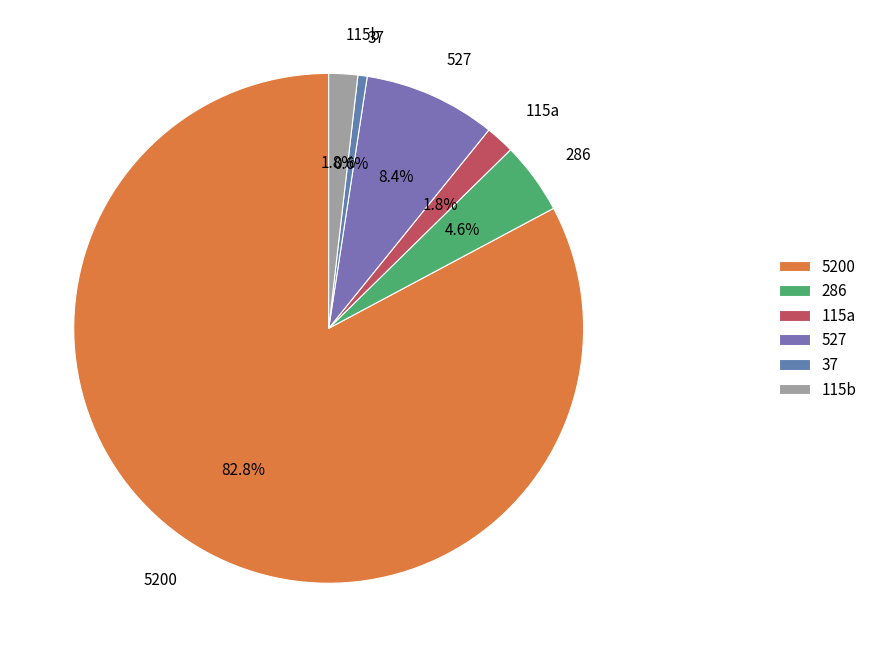

To the nearest percent, what is the average slice percentage?

17%